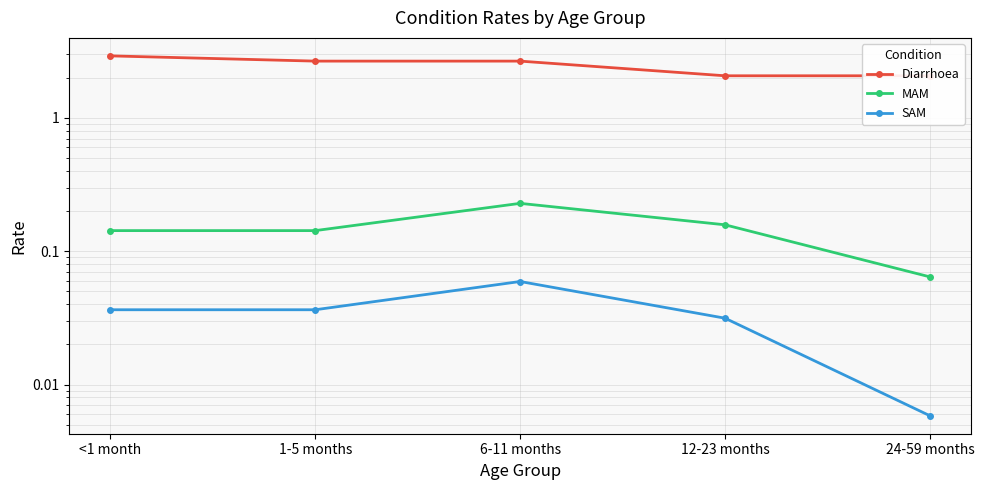

True or false: Diarrhoea and SAM intersect in this chart.

False